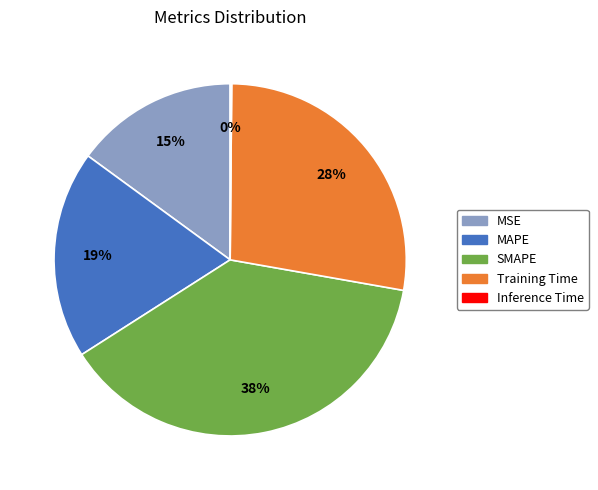

Is the sum of MAPE and Training Time greater than half?

No